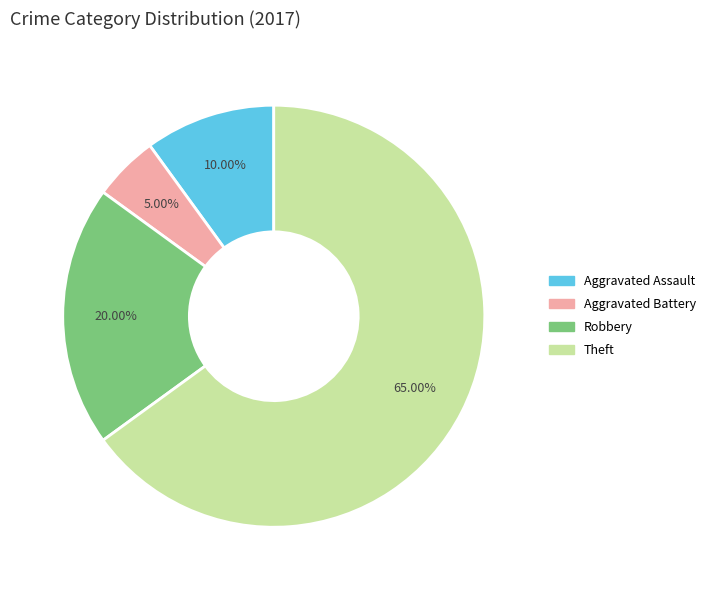

Is there any slice that represents more than half of the pie?

Yes